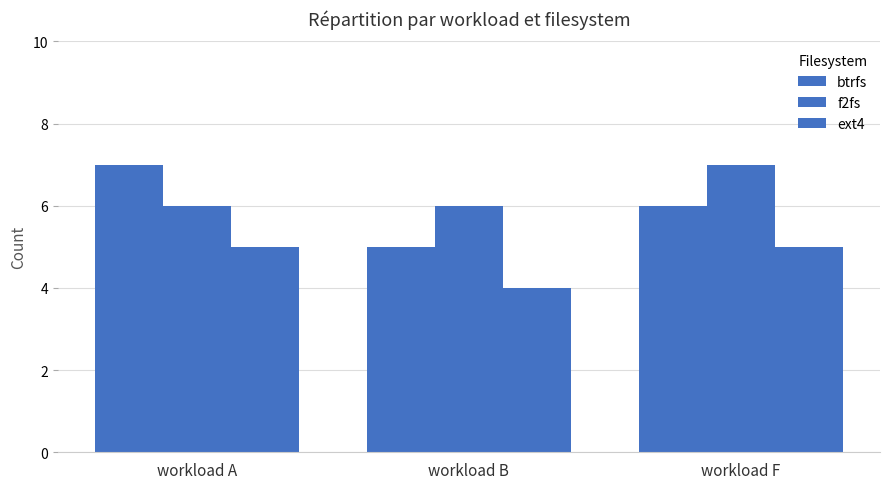

Which series changed the most between workload B and workload F?

btrfs